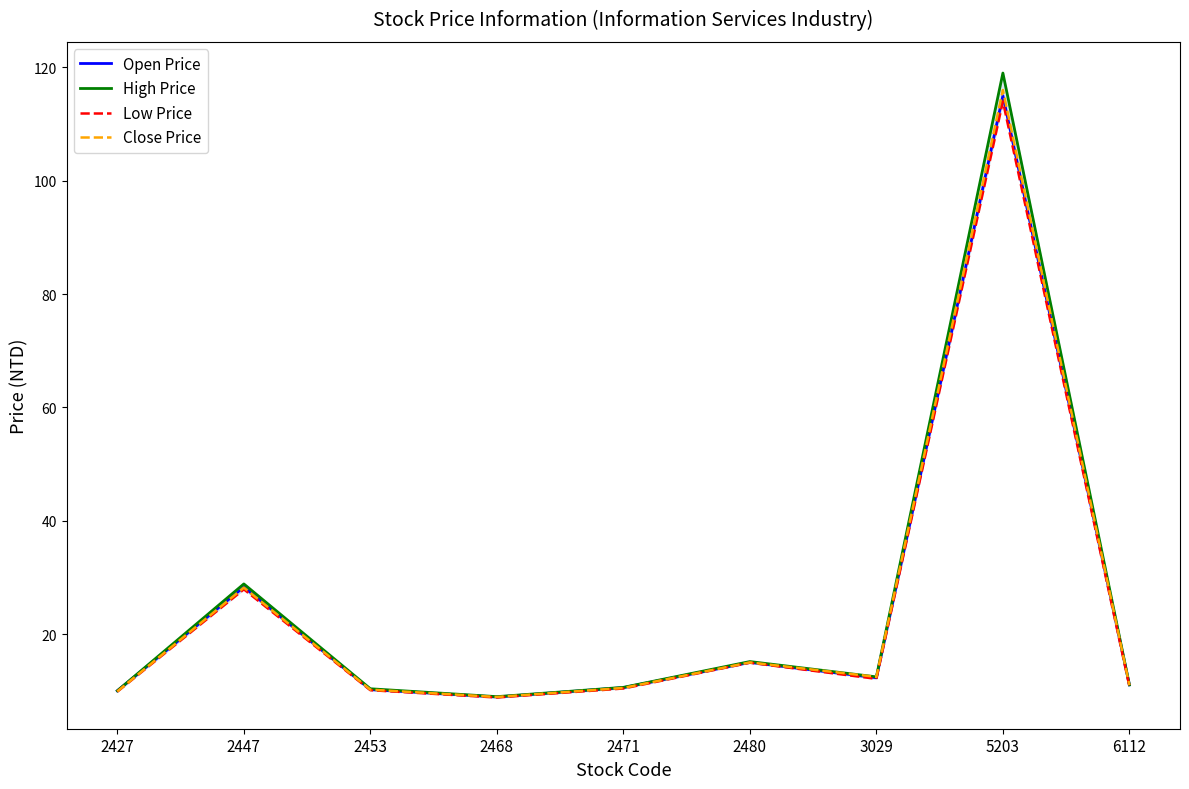

Is the value of Close Price at 2480 greater than the value of Low Price at 2468?

Yes